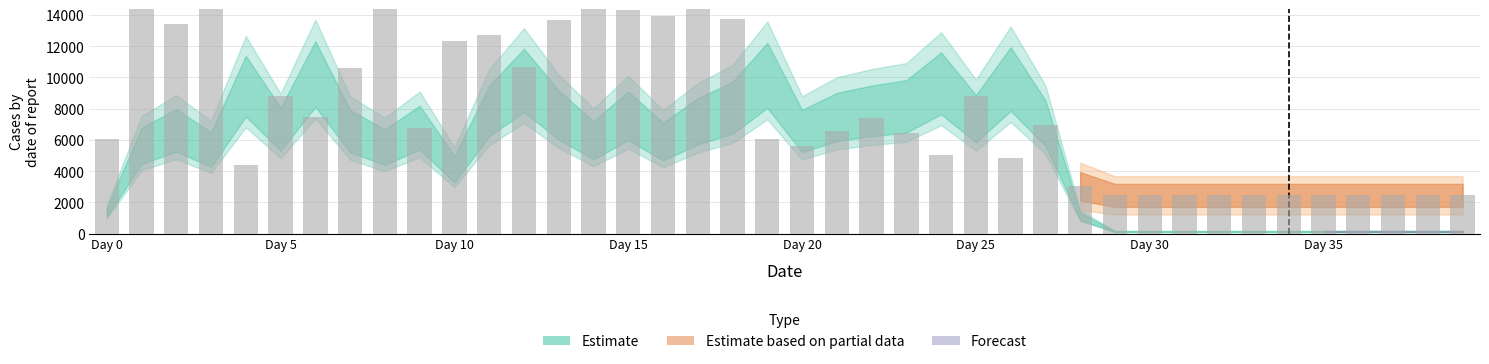

What is the minimum value shown in the chart?

2449